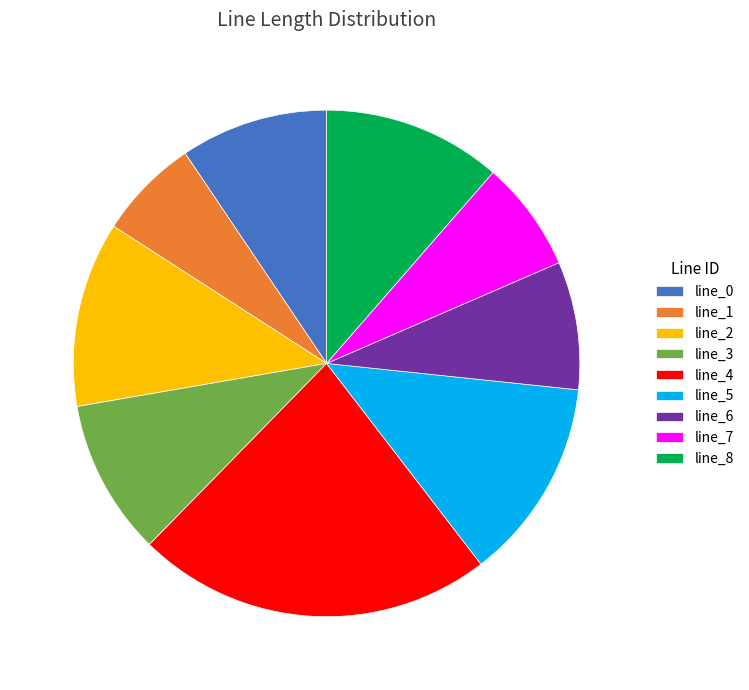

Does any single category account for the majority?

No